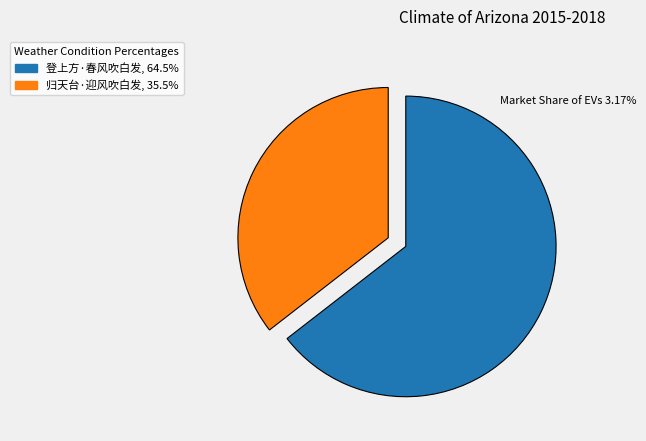

How many segments does this pie chart have?

2